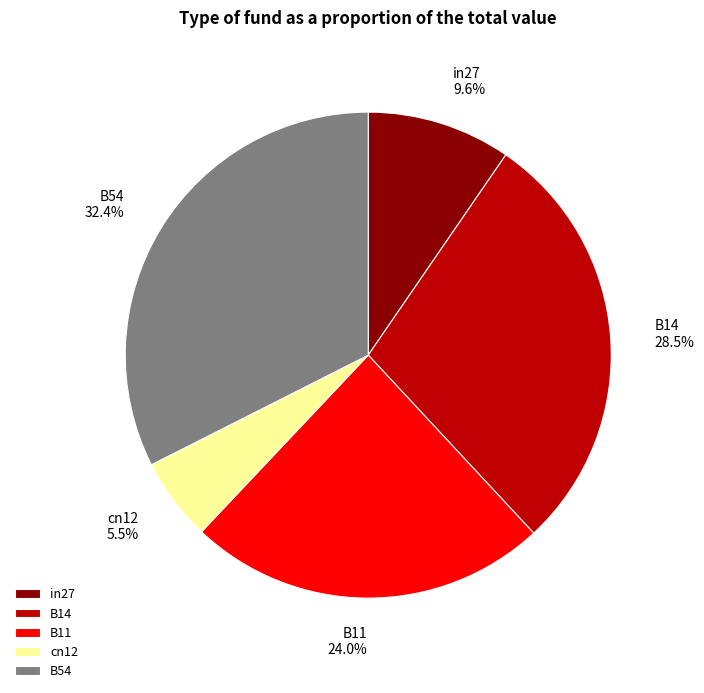

Which slice is the largest?

B54